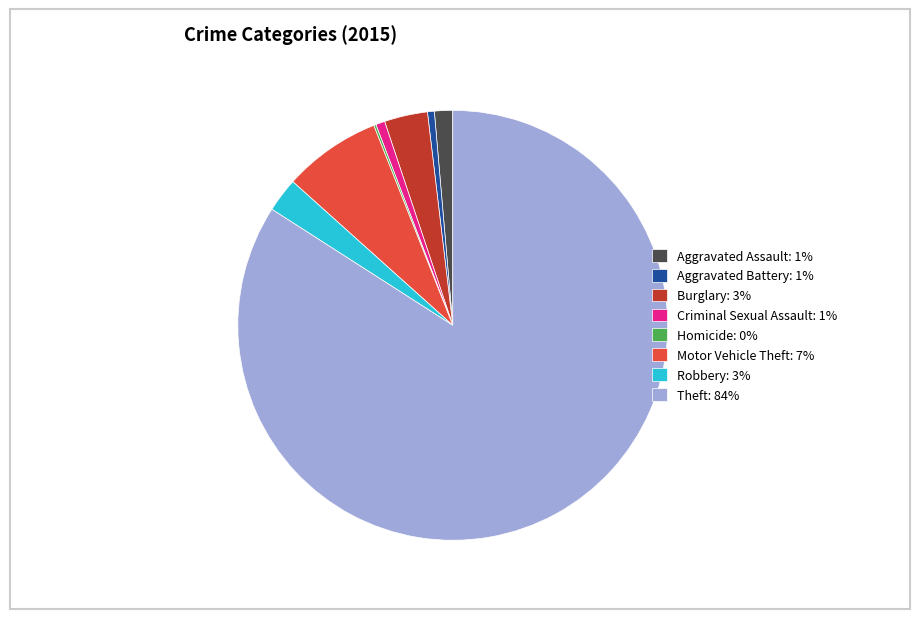

Combined, do Criminal Sexual Assault: 1% and Theft: 84% account for over 50%?

Yes